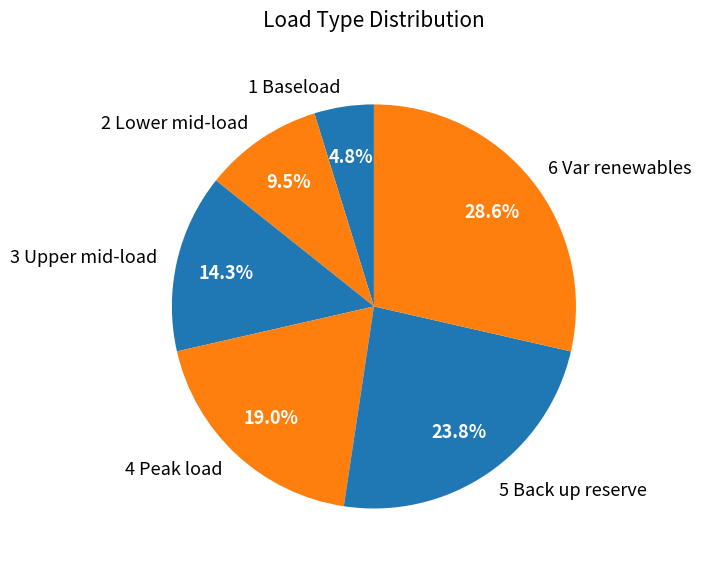

To the nearest percent, what is the average slice percentage?

17%